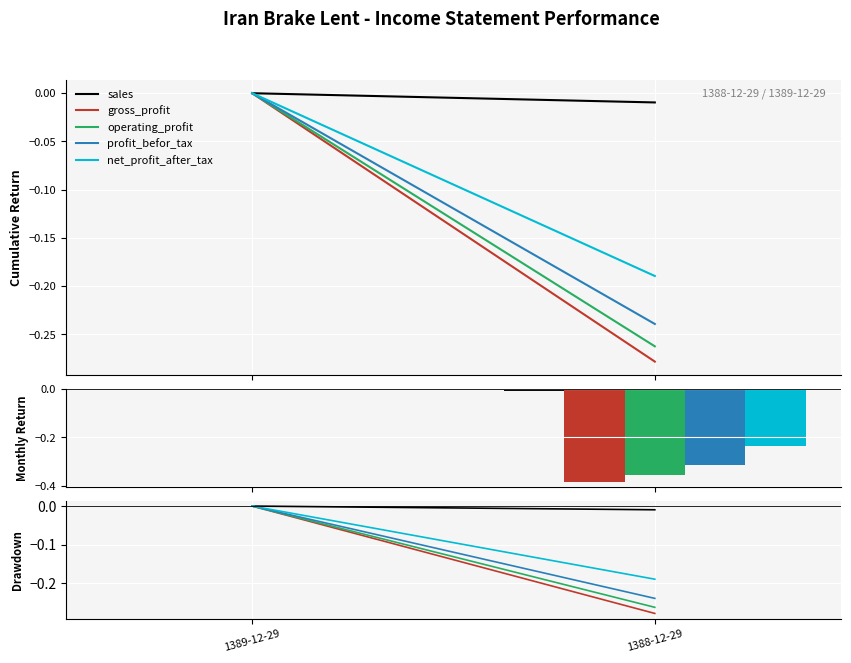

The gross_profit series shows -0.4 at 1388-12-29. True or false?

False